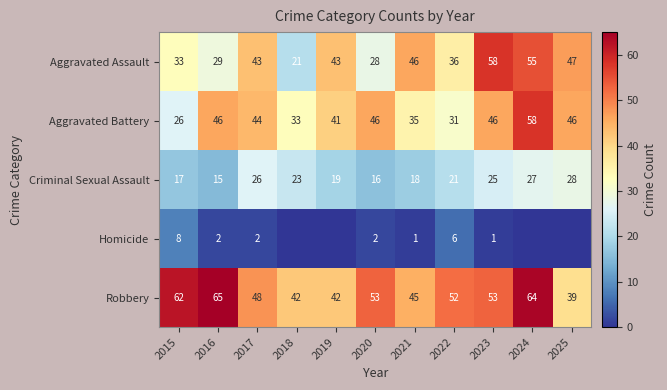

List the labels in order of Criminal Sexual Assault value, largest first.

2025, 2024, 2017, 2023, 2018, 2022, 2019, 2021, 2015, 2020, 2016